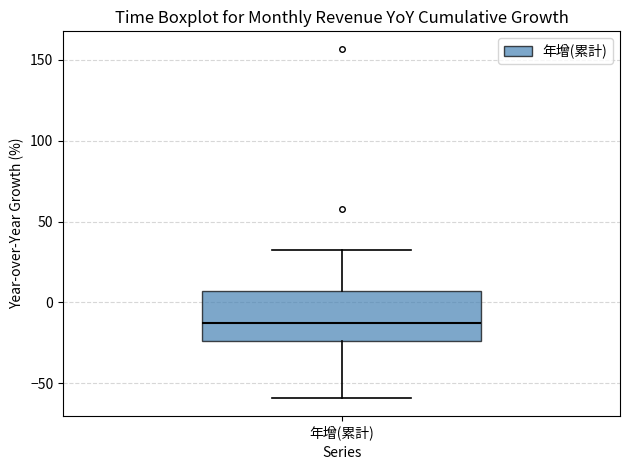

Where is the upper edge of the box for 年增(累計) on the y-axis? The values are not printed on the chart, so give them approximately, as read against the axis.

5